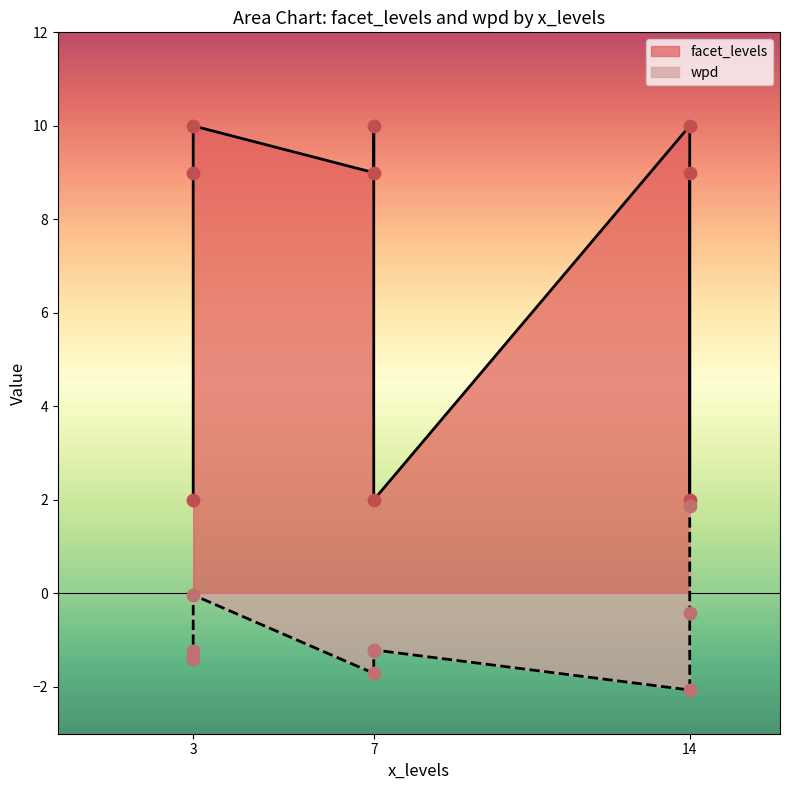

Which series contains the highest Y value?

facet_levels